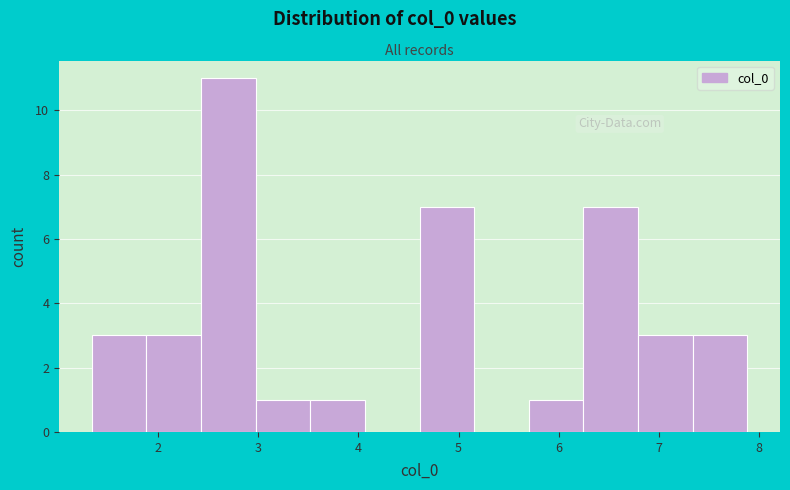

Reading left to right, list every bar in this chart as the range it spans on the x-axis followed by its height. Neither the bar edges nor the heights are printed on the chart, so give them approximately, as read against the axes.

1.3 to 1.9: 3
1.9 to 2.4: 3
2.4 to 3.0: 11
3.0 to 3.5: 1
3.5 to 4.1: 1
4.1 to 4.6: 0
4.6 to 5.2: 7
5.2 to 5.7: 0
5.7 to 6.2: 1
6.2 to 6.8: 7
6.8 to 7.3: 3
7.3 to 7.9: 3